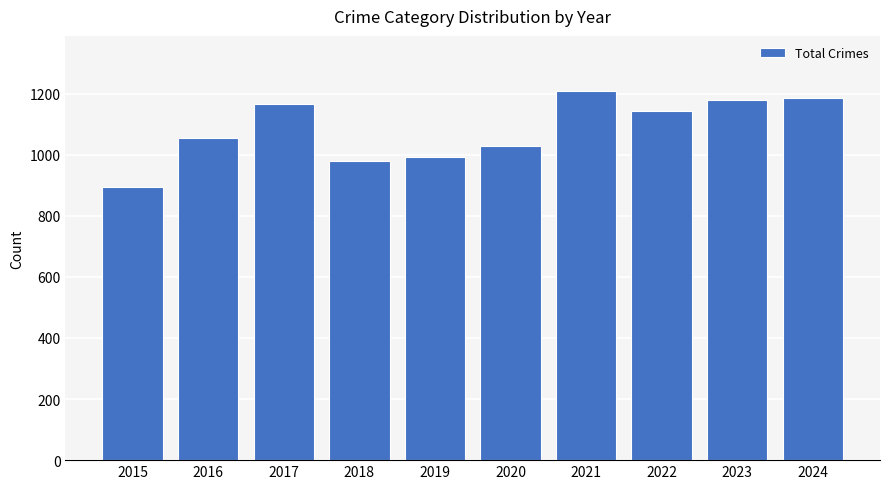

The chart shows a value of 994 at 2019. True or false?

True